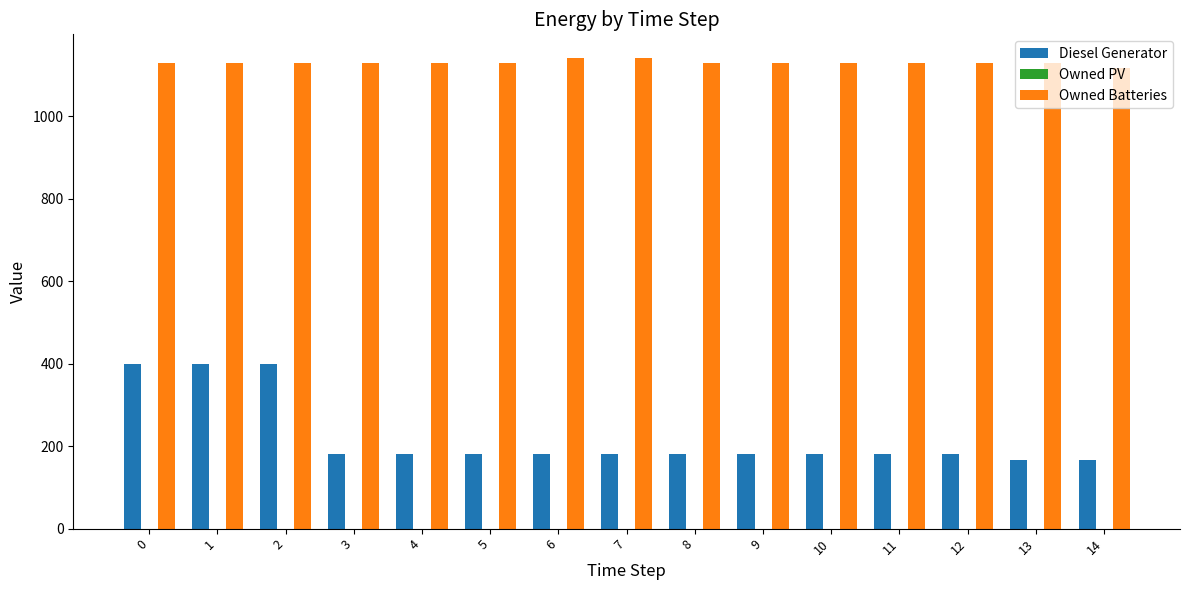

The Diesel Generator series shows 181 at 10. True or false?

True